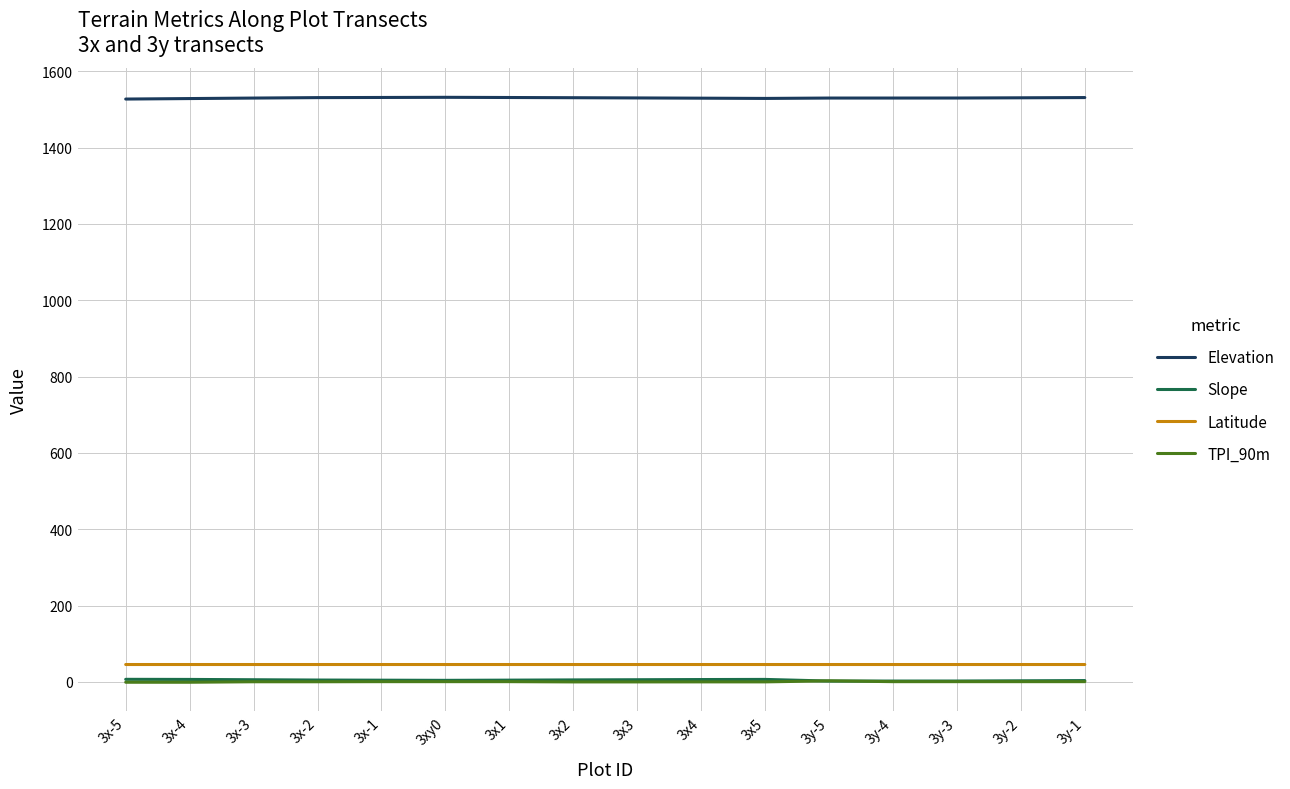

What is the greatest value displayed?

1531.9